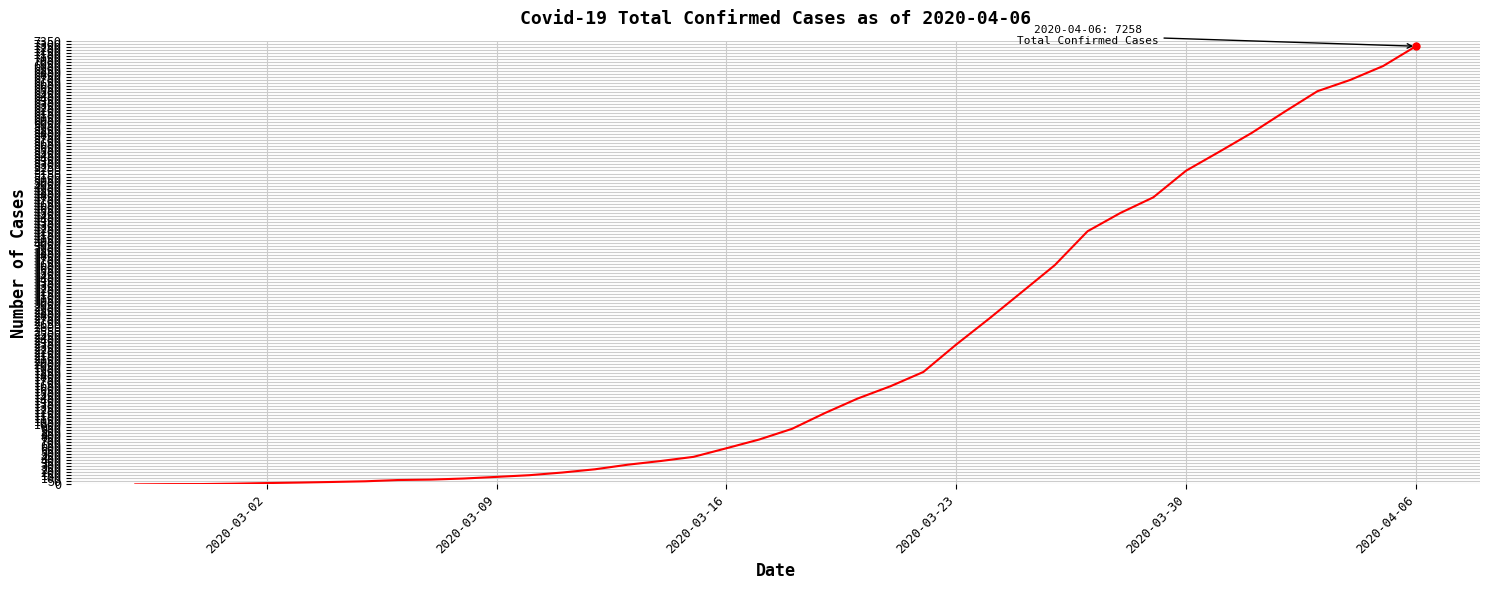

What is the maximum value shown in the chart?

7258